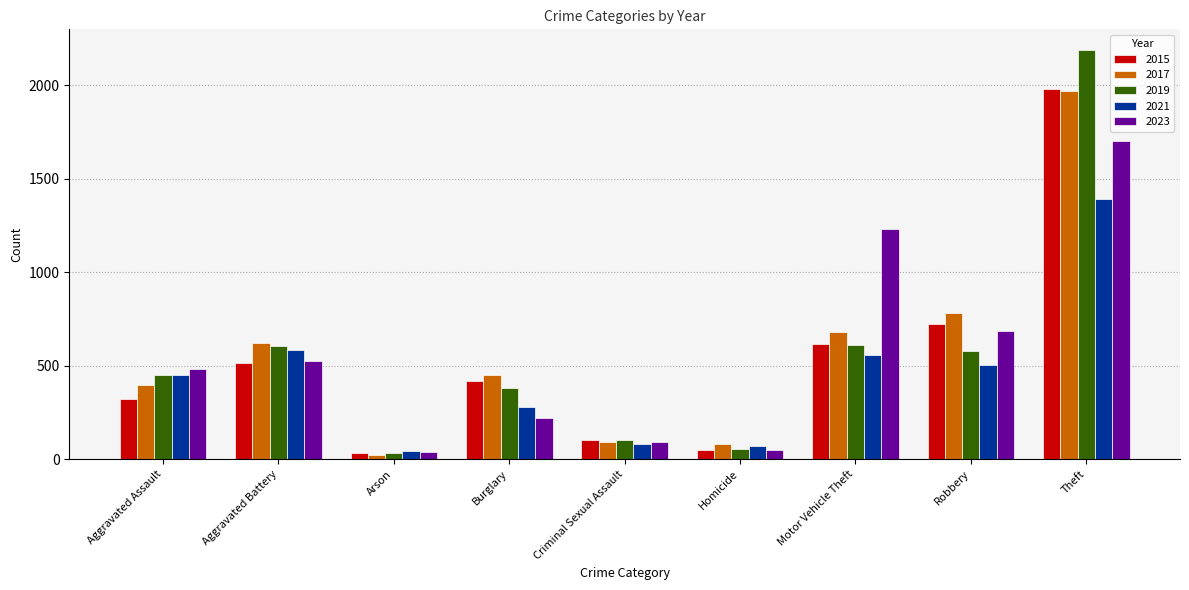

True or false: 2015 has a value of 105 at Criminal Sexual Assault.

True